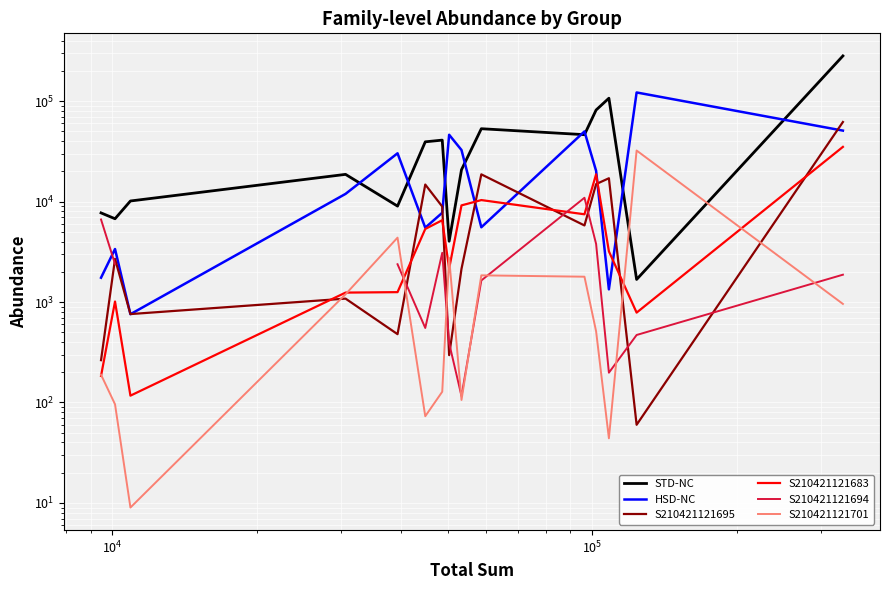

Count the number of categories in the chart.

15